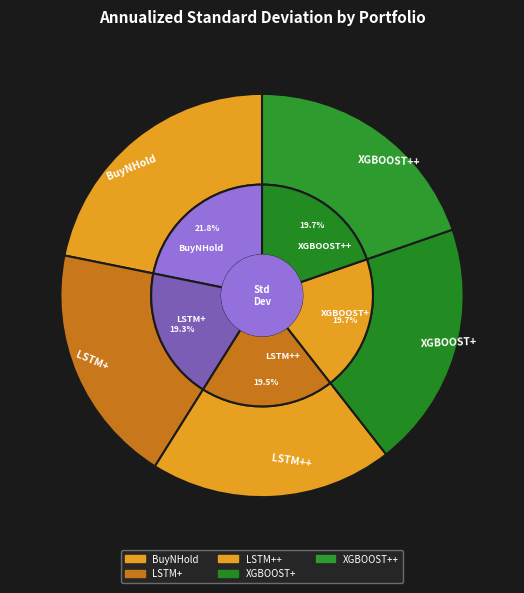

To the nearest percent, what is the combined percentage of XGBOOST+ and LSTM++?

39%